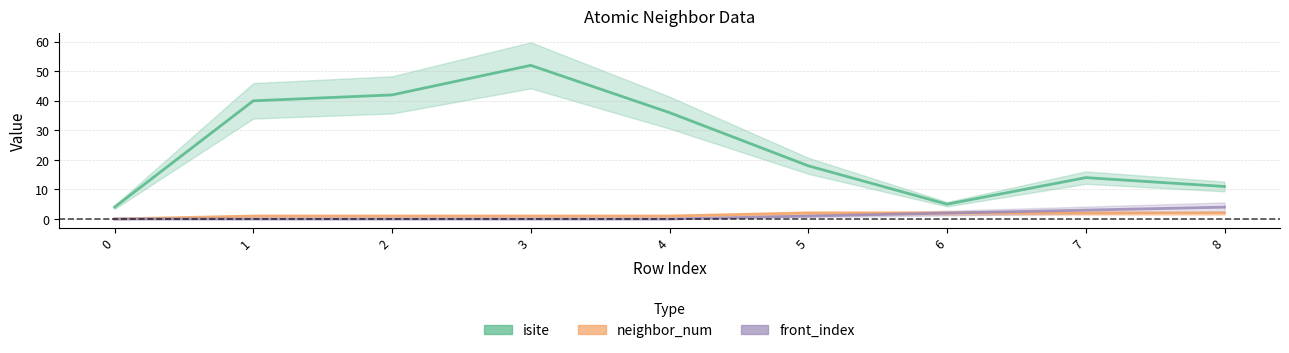

True or false: neighbor_num and front_index cross at least once.

False